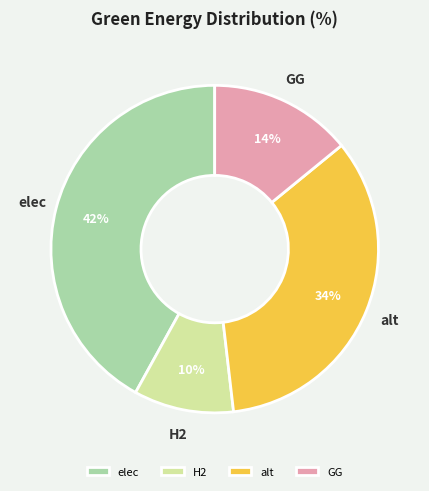

What percentage is the H2 slice, to the nearest percent?

10%